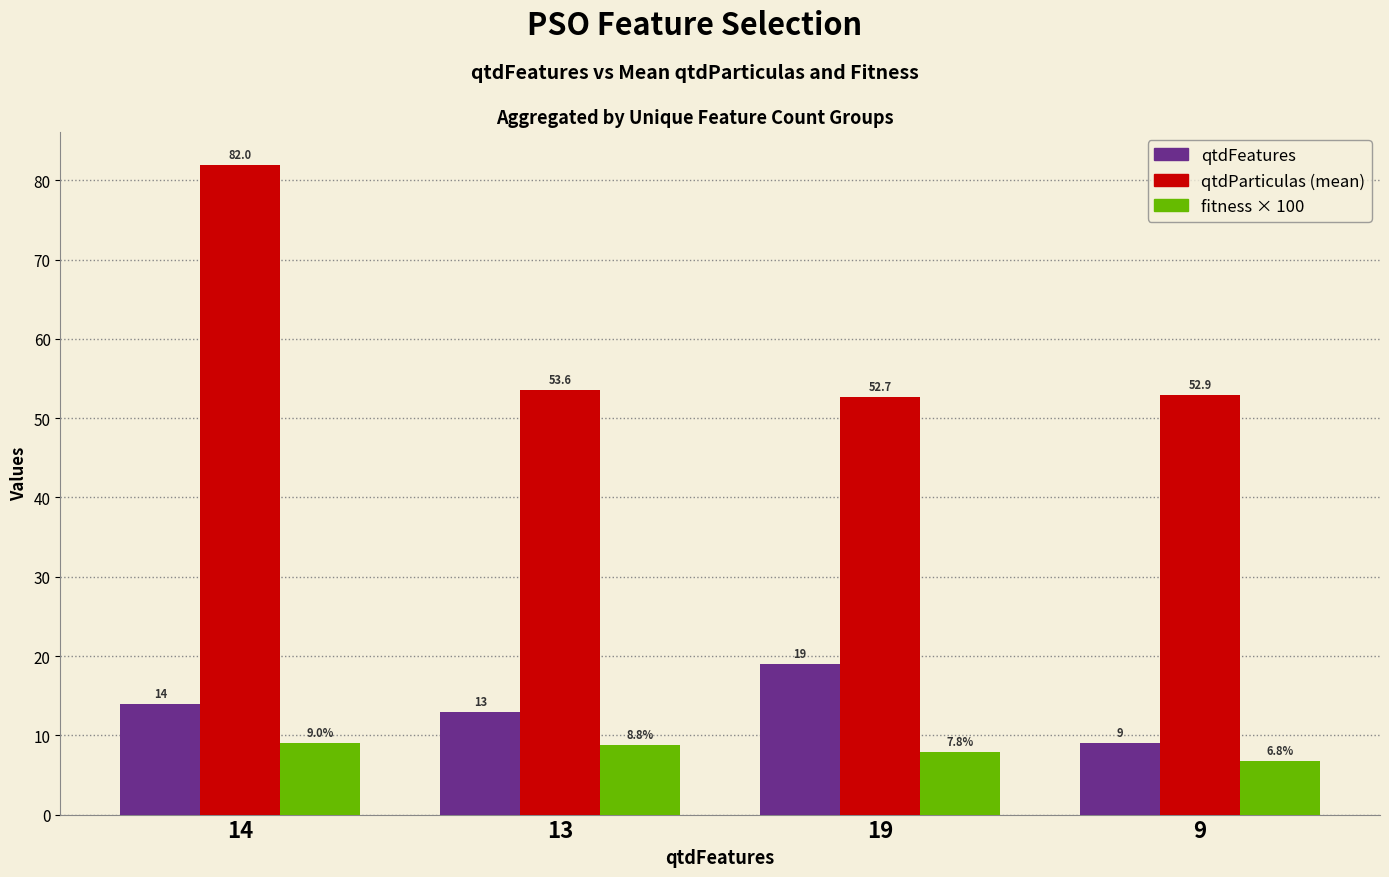

What is the total value across all series at 19?

79.5